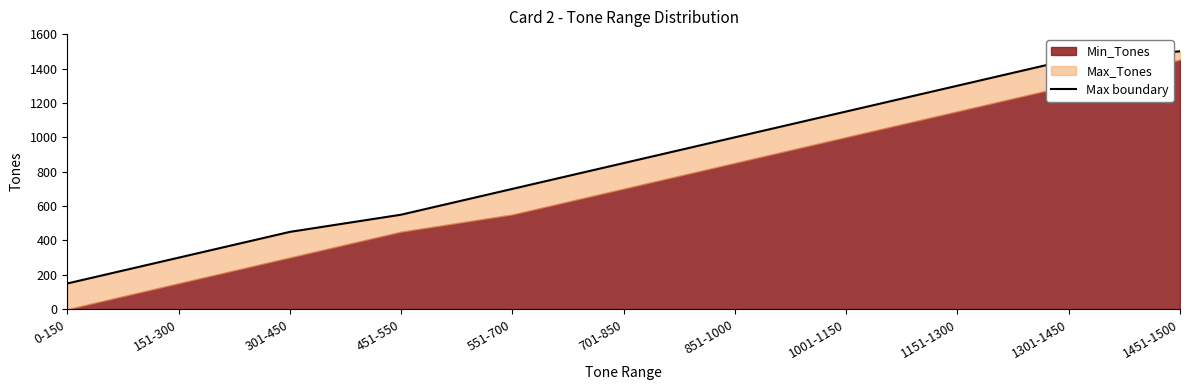

What is the ratio of the value at 851-1000 to the value at 451-550?

1.8